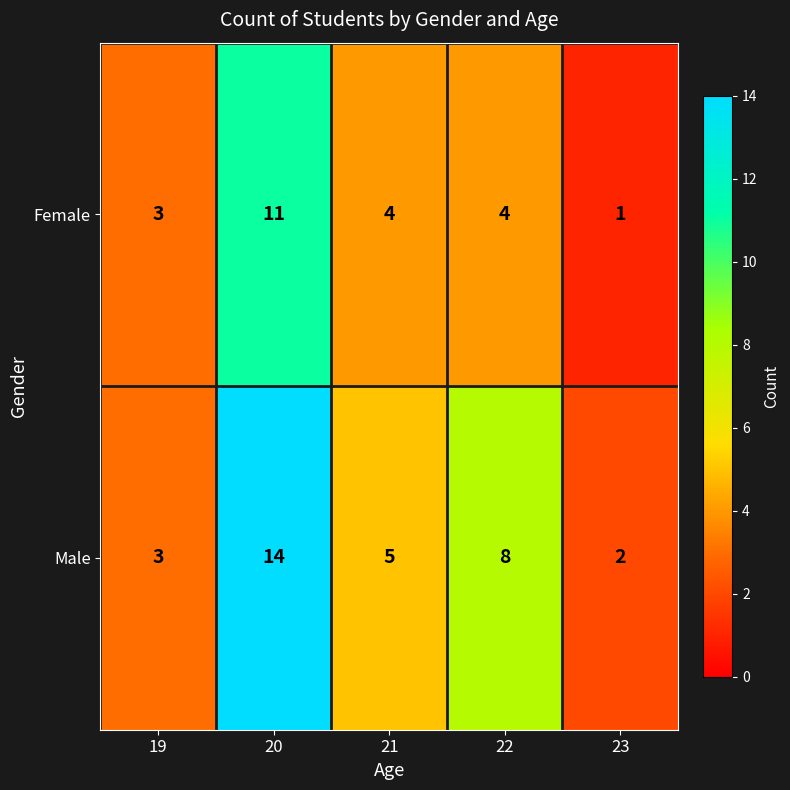

How many categories are shown in the chart?

5